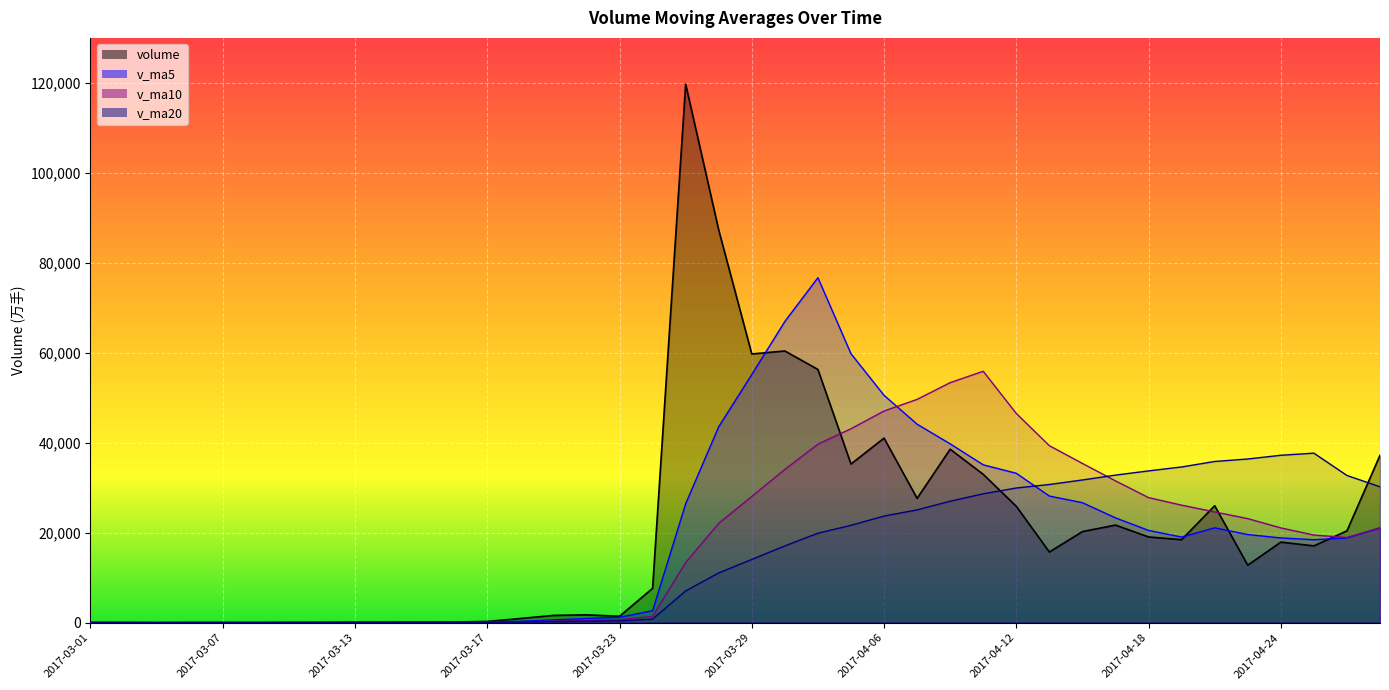

What is the minimum value shown in the chart?

13.0